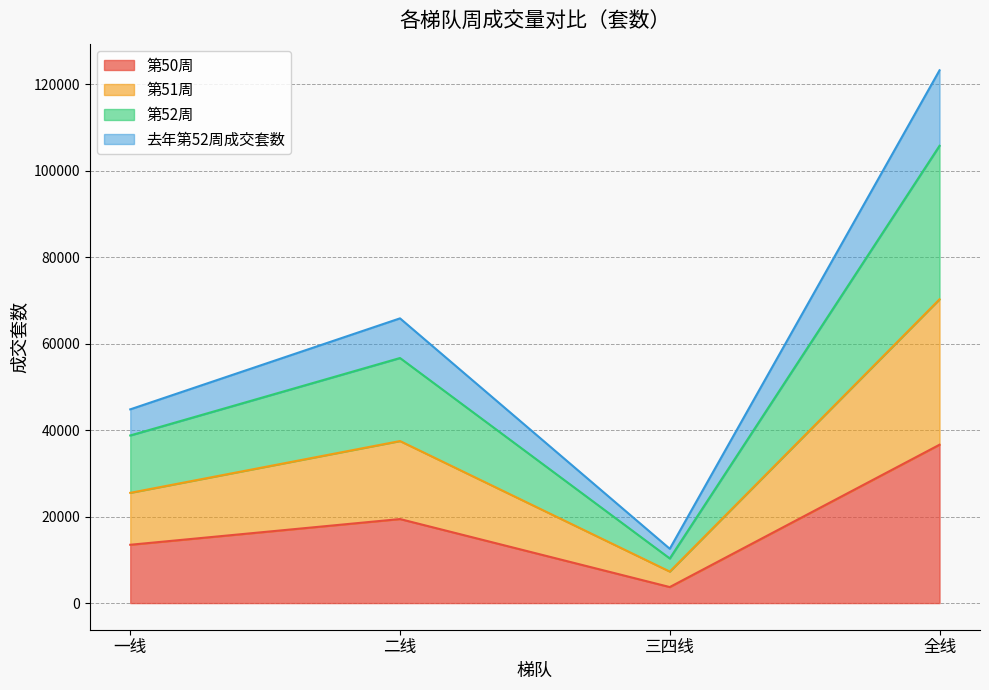

Does the chart have visible grid lines?

Yes